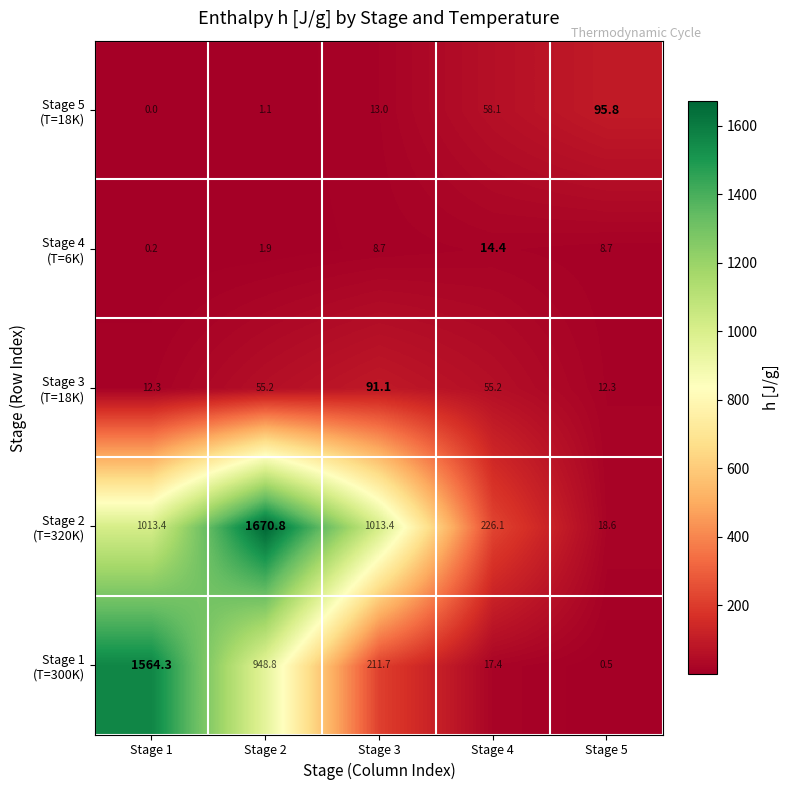

What is the spread (max minus min) of values at Stage 2?

1669.7